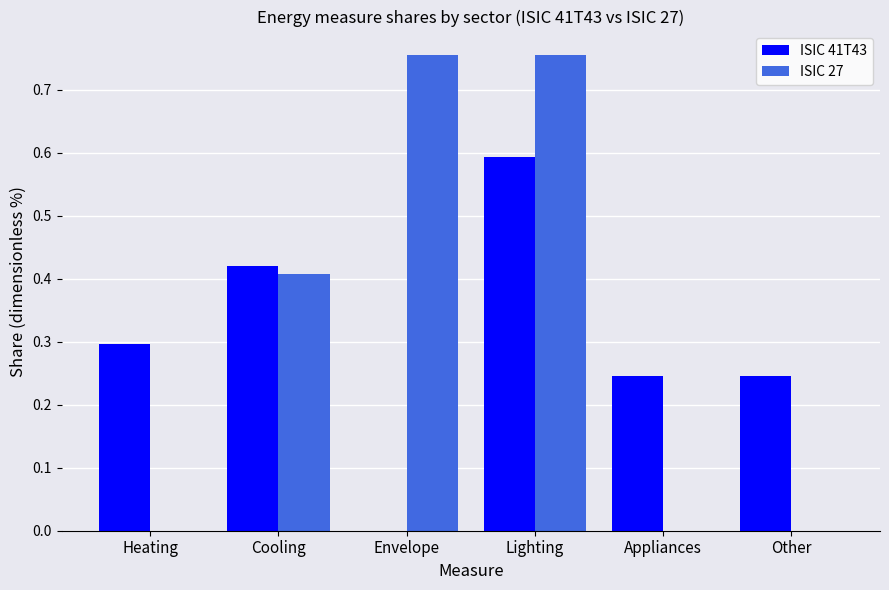

True or false: ISIC 41T43 has a value of 0.0 at Envelope.

True